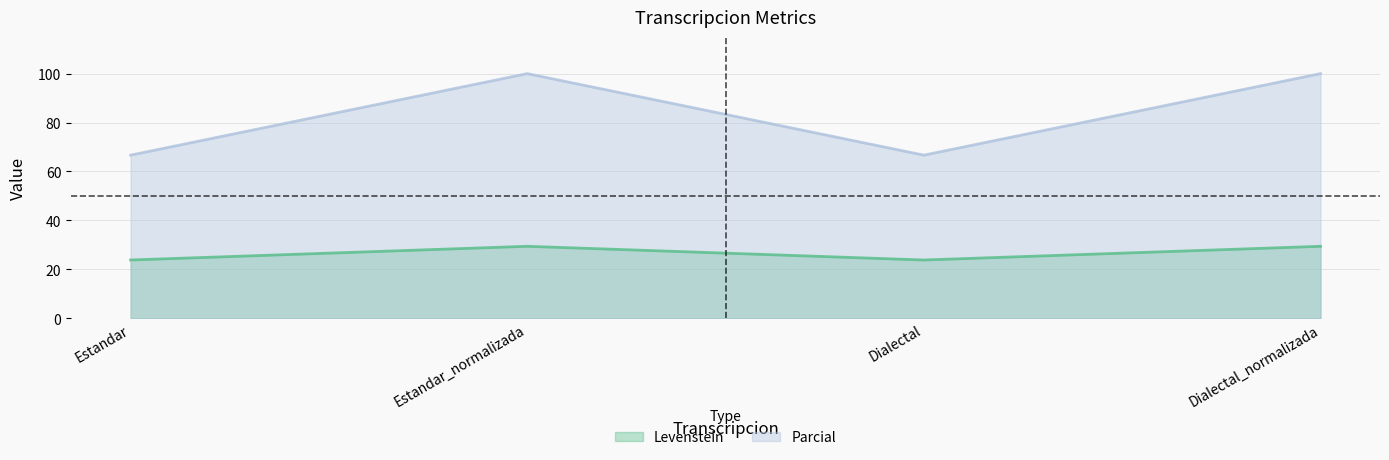

What is the spread (max minus min) of values at Dialectal?

42.9